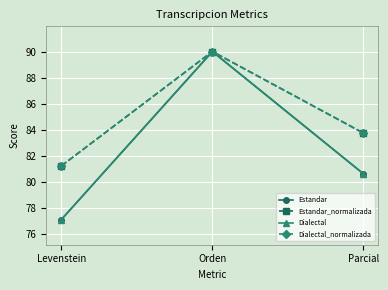

Is this an area chart (filled region under the line)?

No